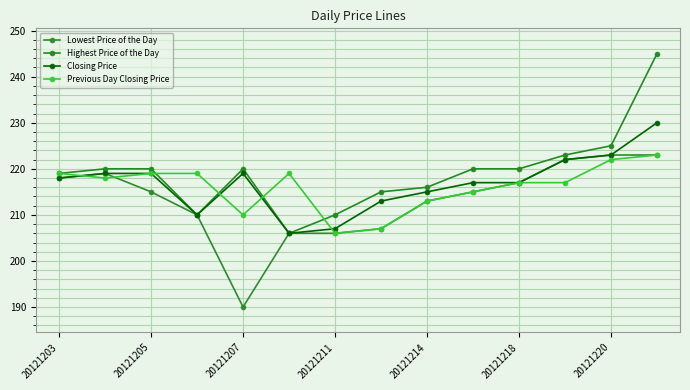

Reading right to left, list all the values displayed in this chart.

Lowest Price of the Day: 223	223	222	217	215	213	207	206	206	190	210	215	219	218
Highest Price of the Day: 245	225	223	220	220	216	215	210	206	220	210	220	220	219
Closing Price: 230	223	222	217	217	215	213	207	206	219	210	219	219	218
Previous Day Closing Price: 223	222	217	217	215	213	207	206	219	210	219	219	218	219